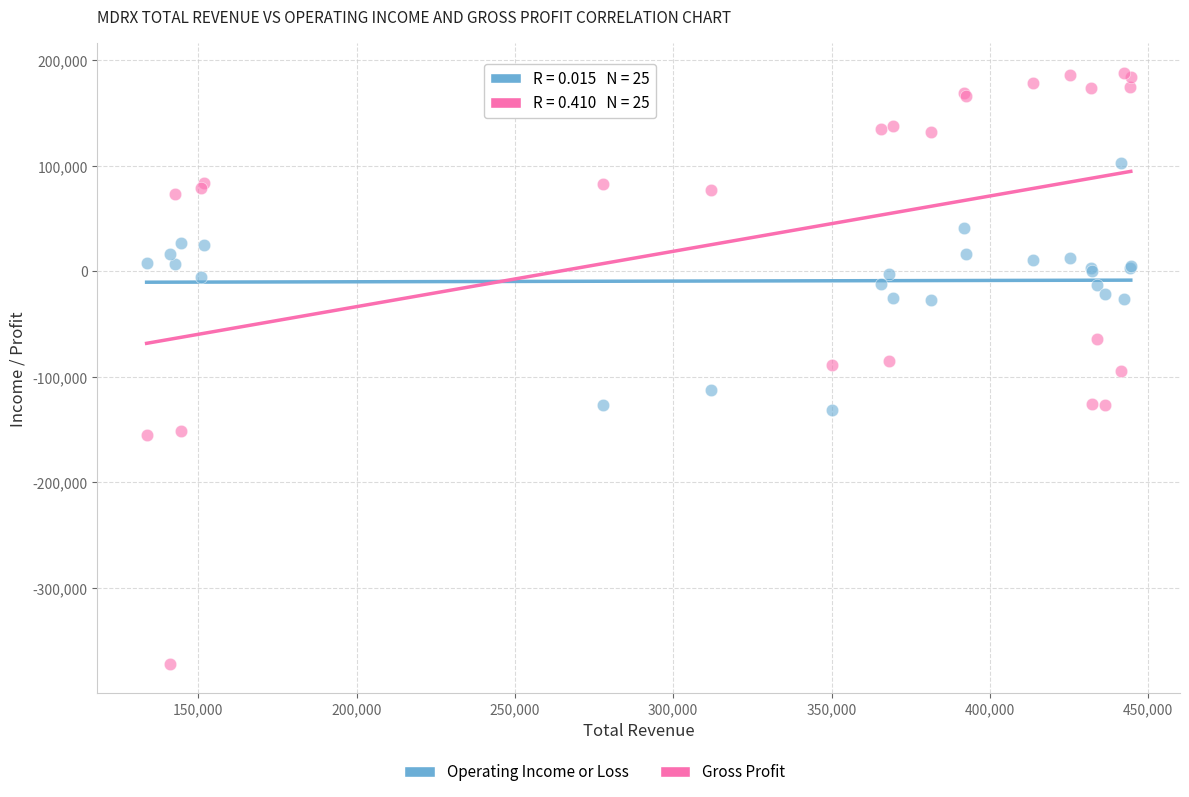

Which series reaches the maximum Y coordinate?

Gross Profit